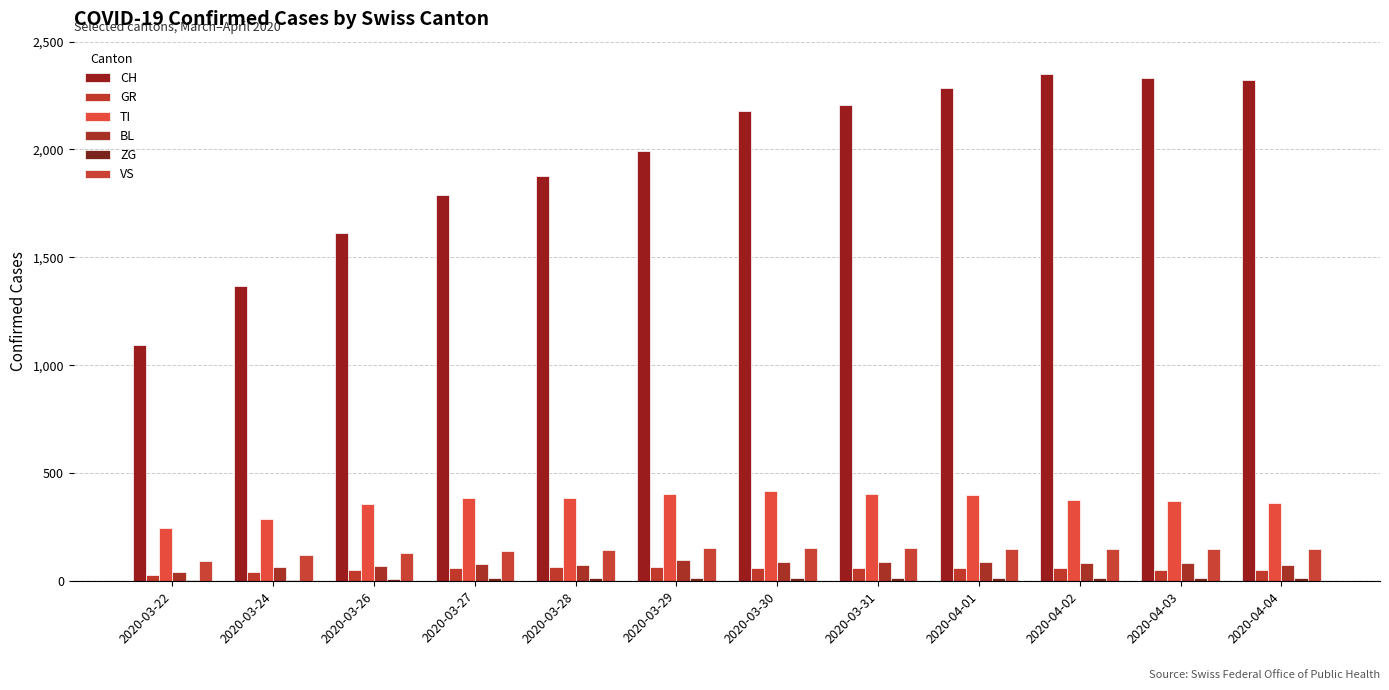

Are the bars grouped side by side (vs. stacked)?

Yes